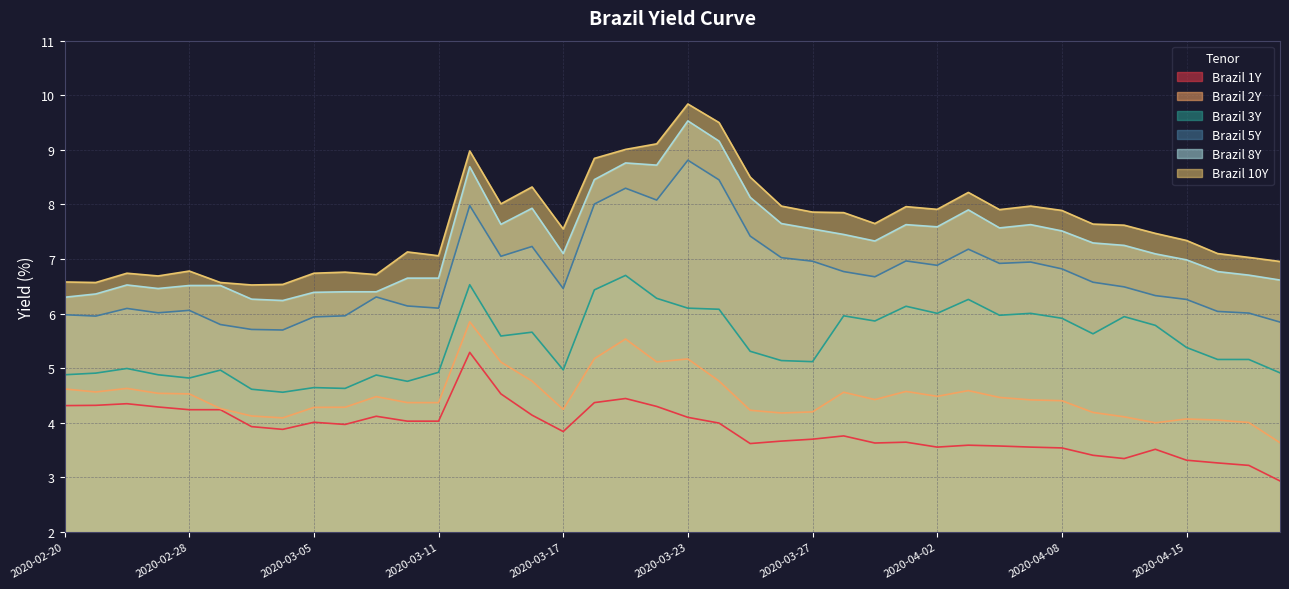

What is the minimum value for Brazil 10Y?

6.5